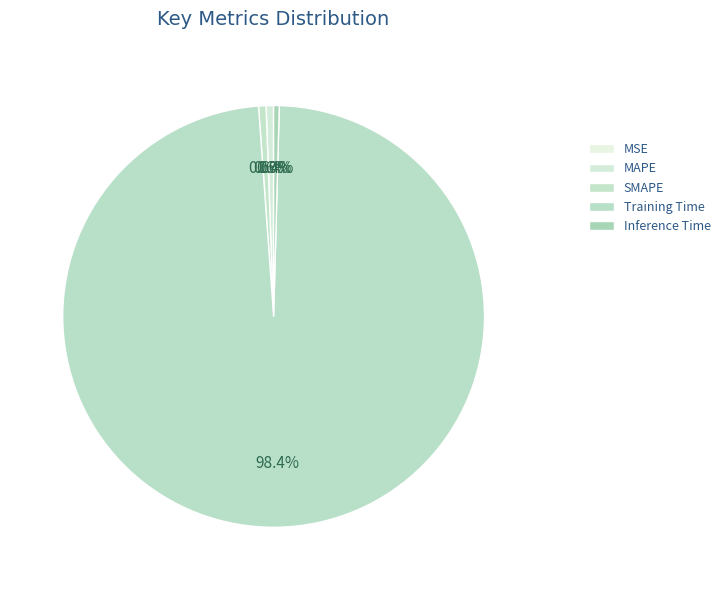

True or false: SMAPE accounts for 1% of the total.

True